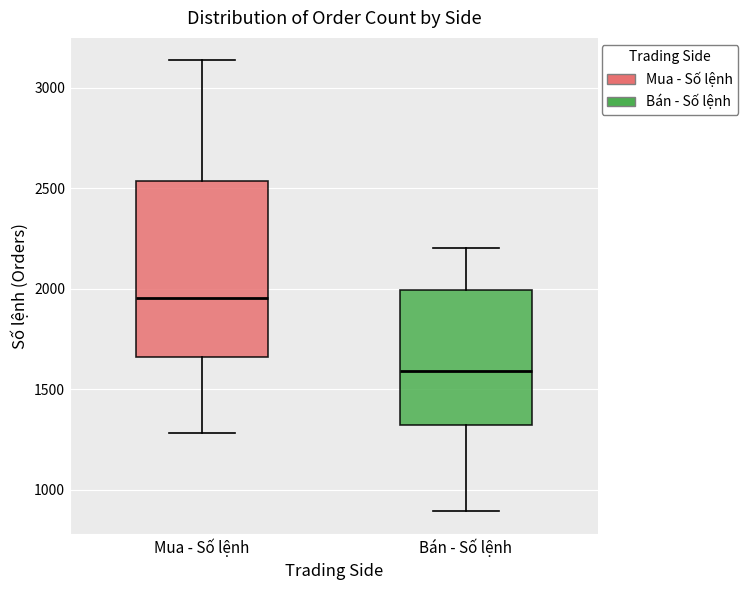

Reading left to right, transcribe this box plot: for each box, give where its median line is, the range the box spans, and where its two whiskers end, as read against the y-axis. The values are not printed on the chart, so give them approximately, as read against the axis.

Mua - Số lệnh: median 1950, box 1650 to 2550, whiskers 1300 to 3150
Bán - Số lệnh: median 1600, box 1300 to 2000, whiskers 900 to 2200